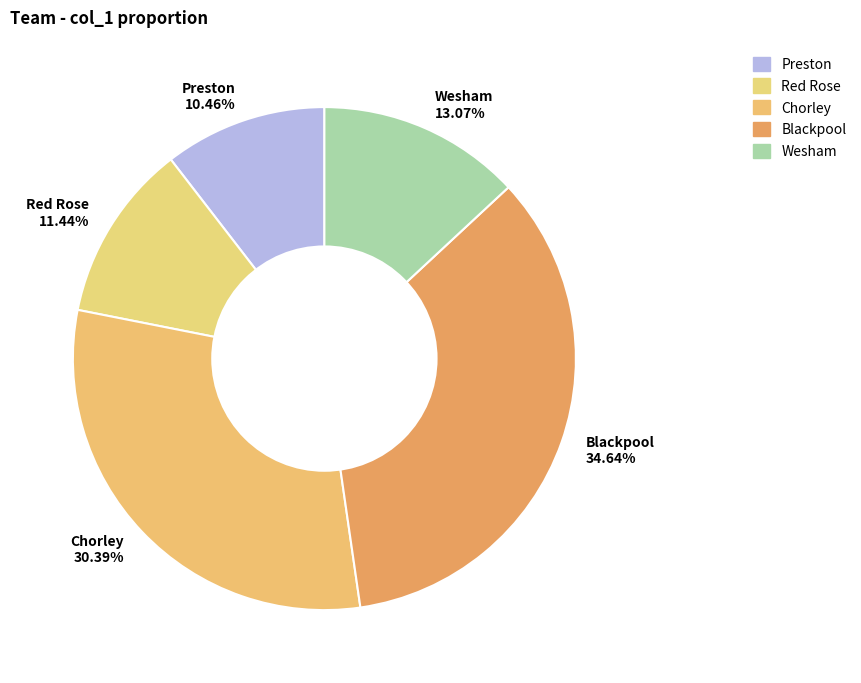

To the nearest percent, what portion does Preston represent?

10%